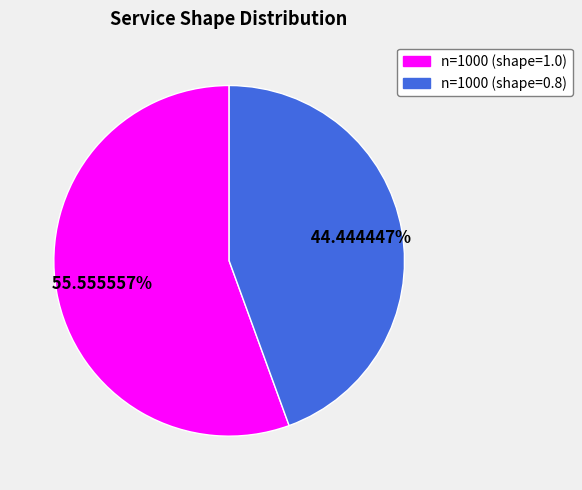

Between n=1000 (shape=1.0) and n=1000 (shape=0.8), which is larger?

n=1000 (shape=1.0)